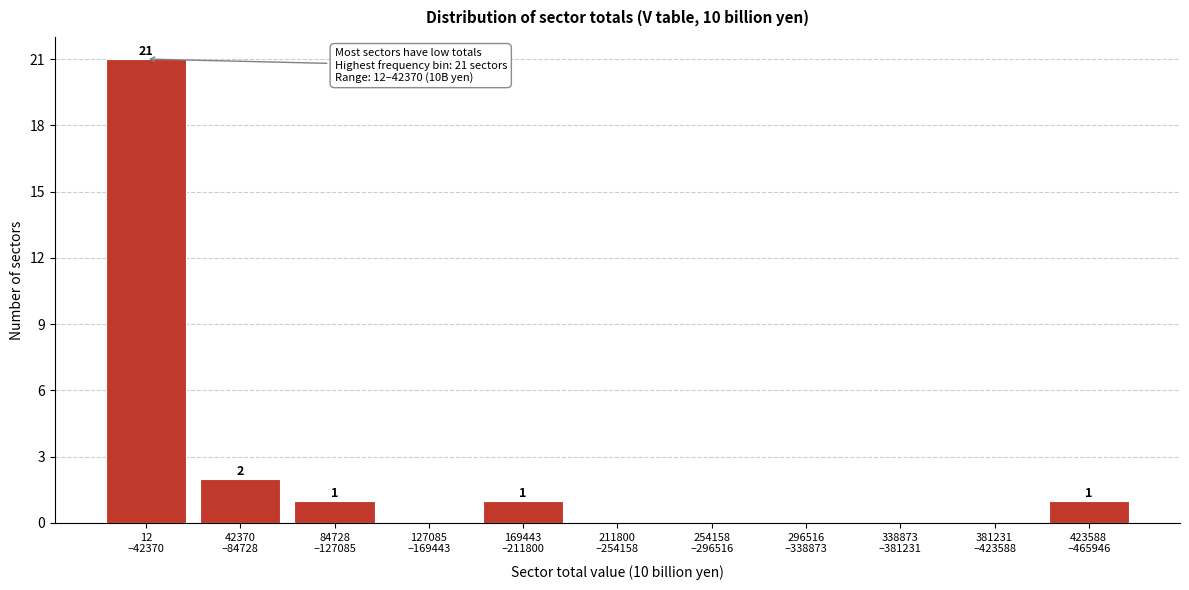

What is the sum of all values?

26